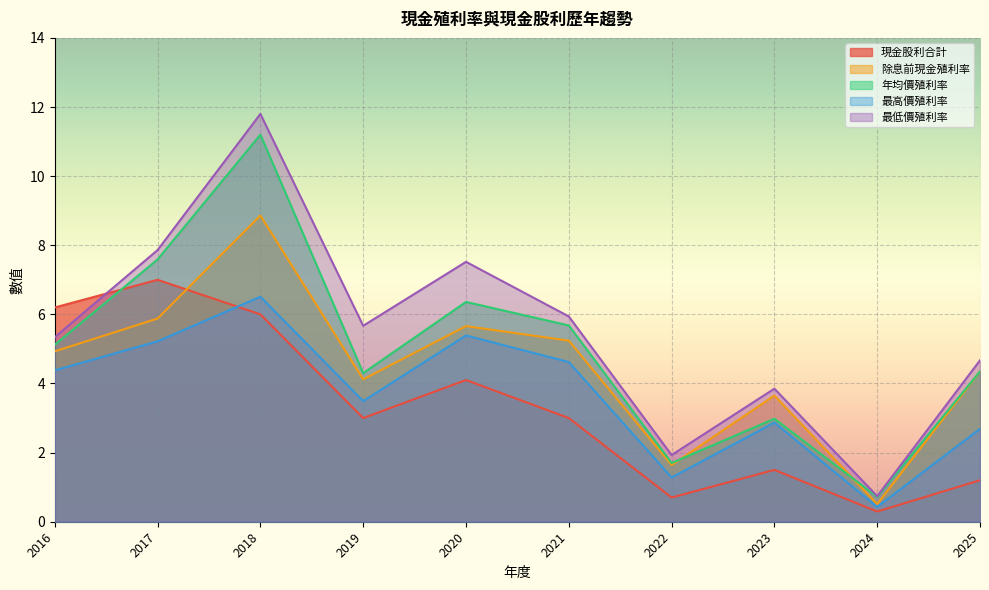

What are all the series names shown in the legend?

現金股利合計, 除息前現金殖利率, 年均價殖利率, 最高價殖利率, 最低價殖利率